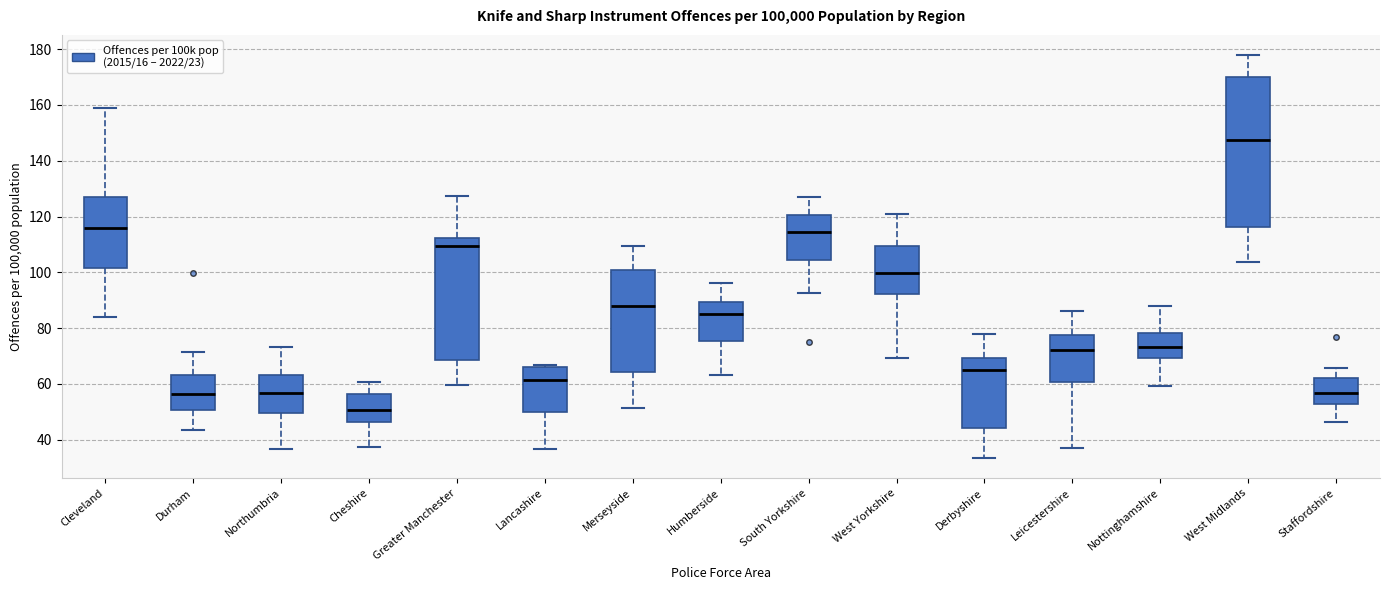

Comparing the boxes themselves (not the whiskers), which one is the tallest?

West Midlands